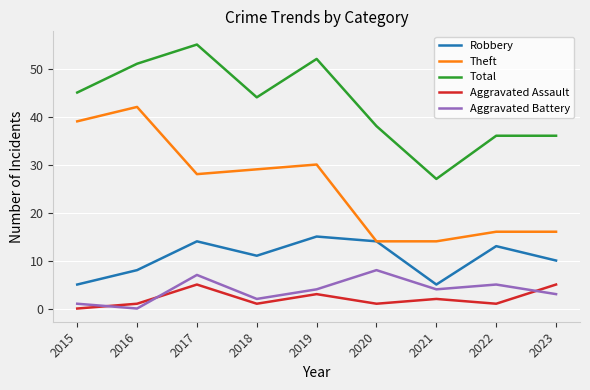

What is the difference between the Total values at 2016 and 2023?

15